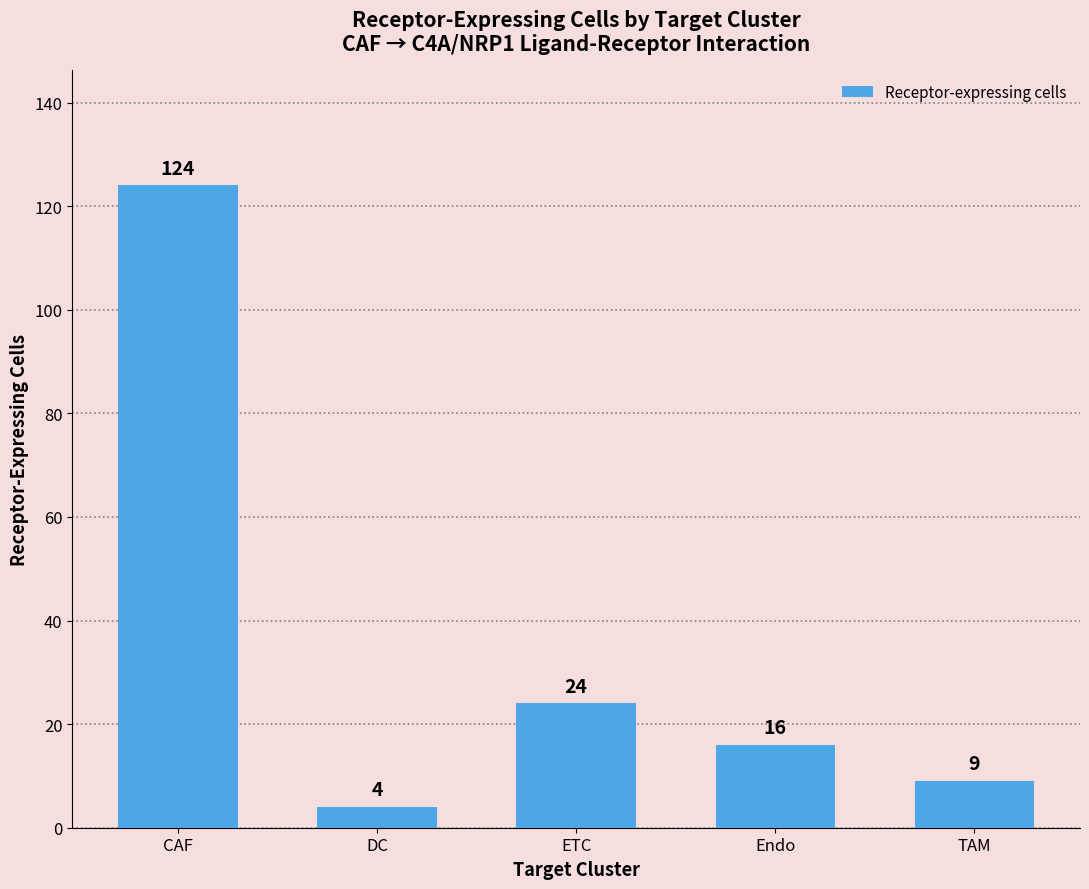

Reading right to left, list all the values displayed in this chart.

TAM=9	Endo=16	ETC=24	DC=4	CAF=124